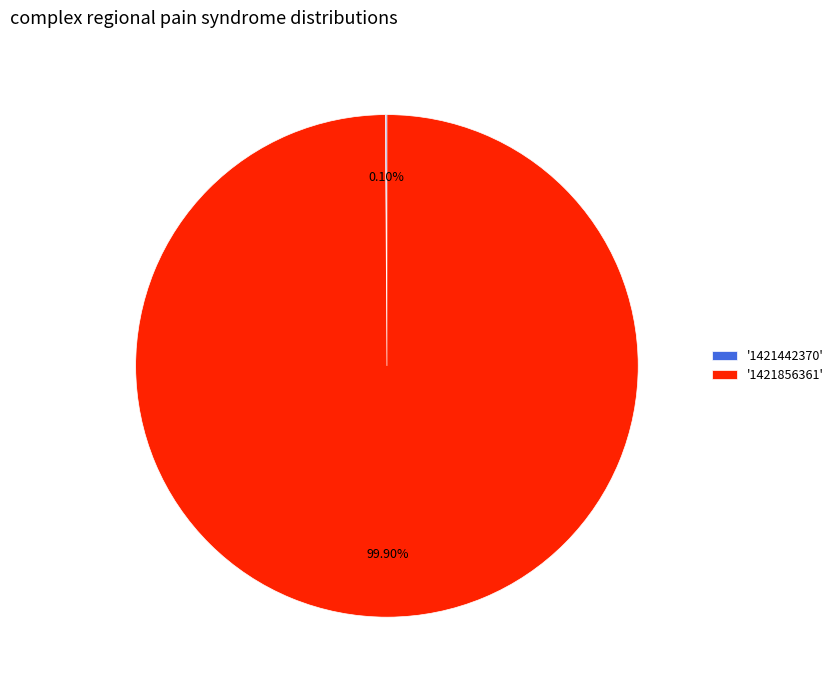

Does any single category account for the majority?

Yes